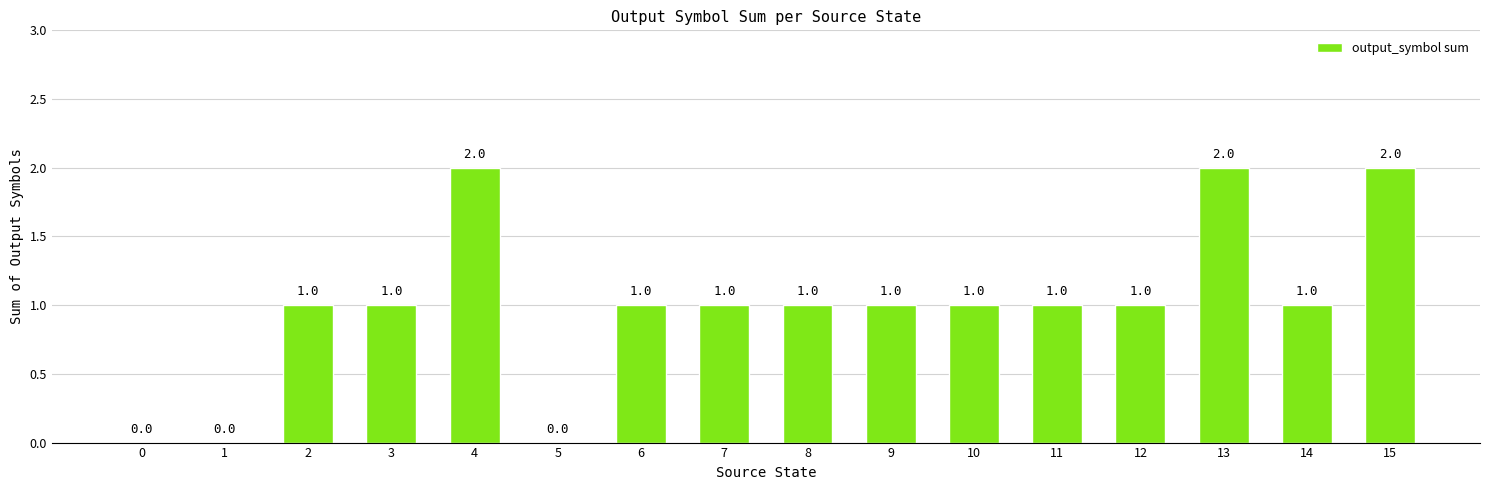

Are the bars horizontal?

No